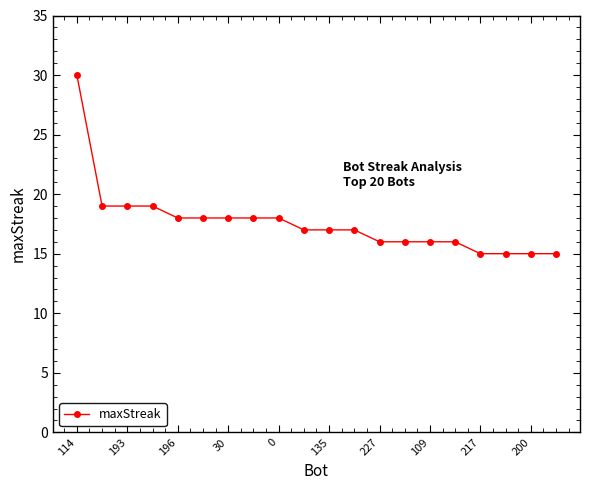

What is the average value?

18